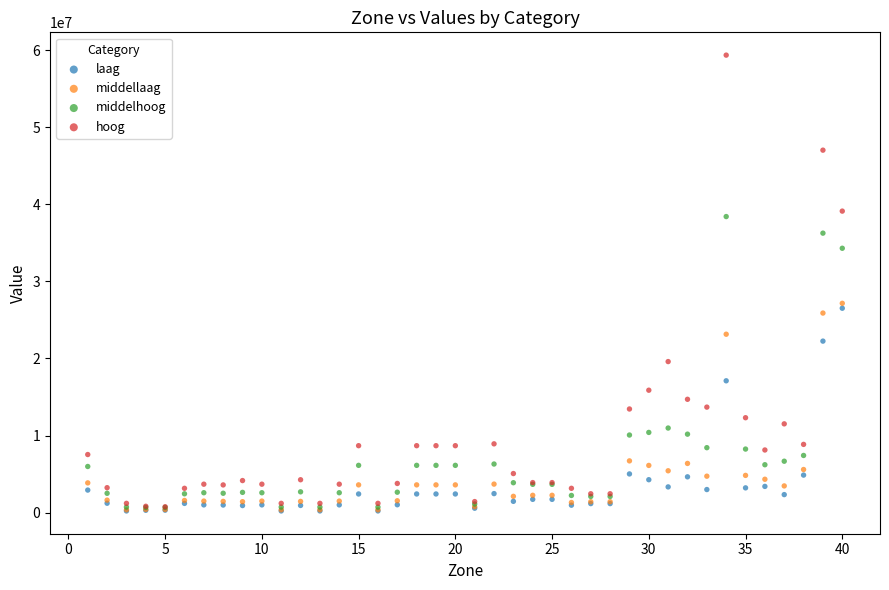

What are all the series names shown in the legend?

laag, middellaag, middelhoog, hoog